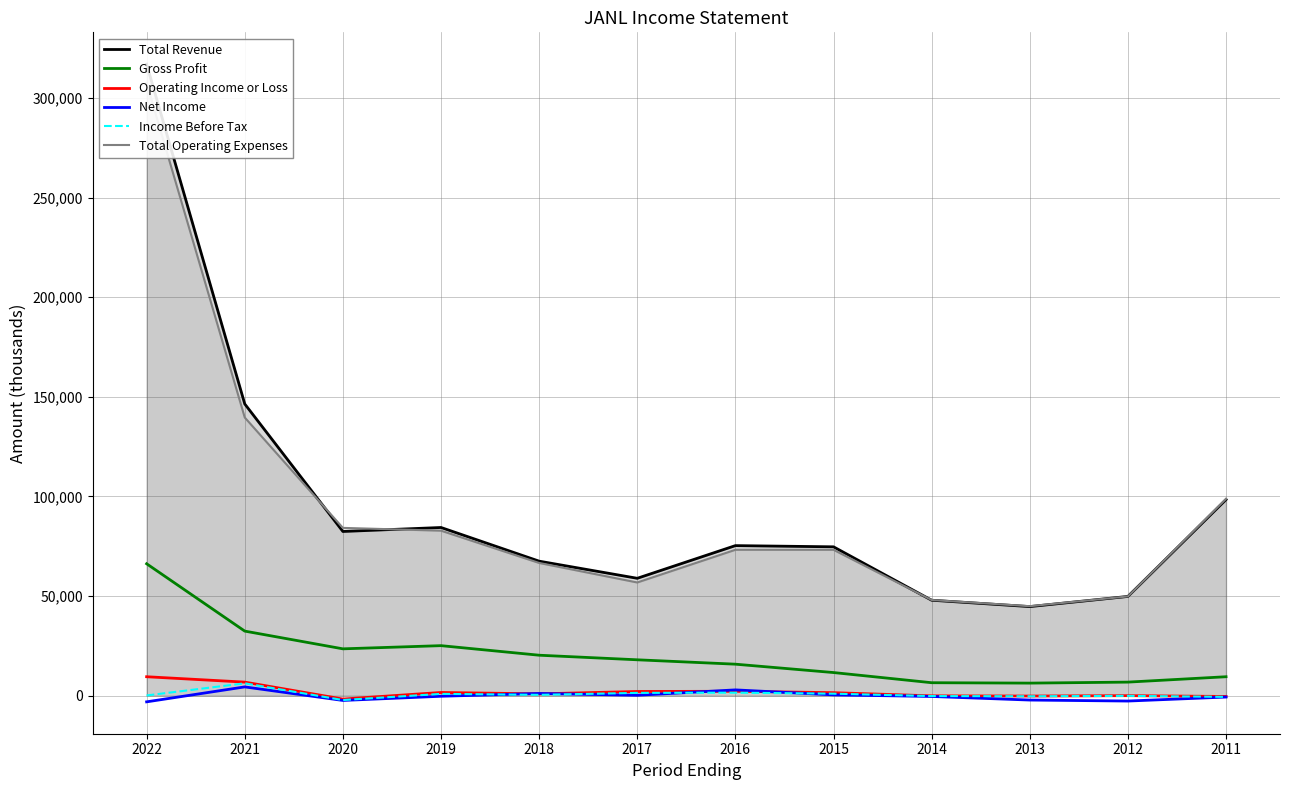

In Income Before Tax, how many points are lower than both neighbors (excluding endpoints)?

3